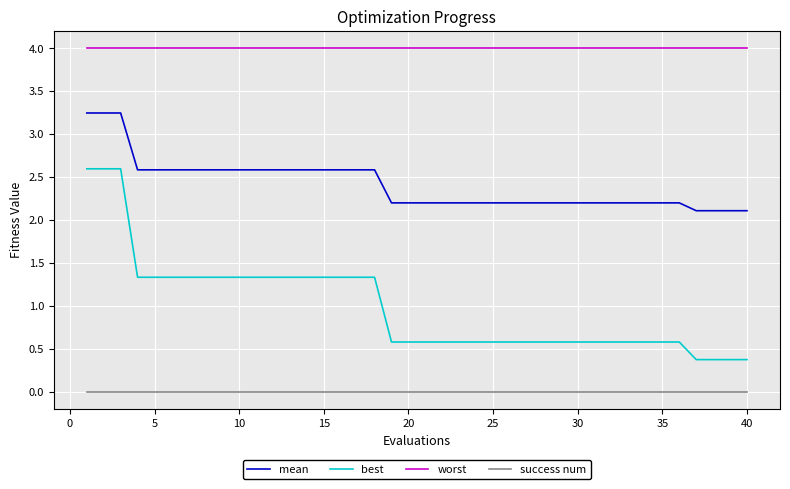

Which series has the largest total across all categories?

worst